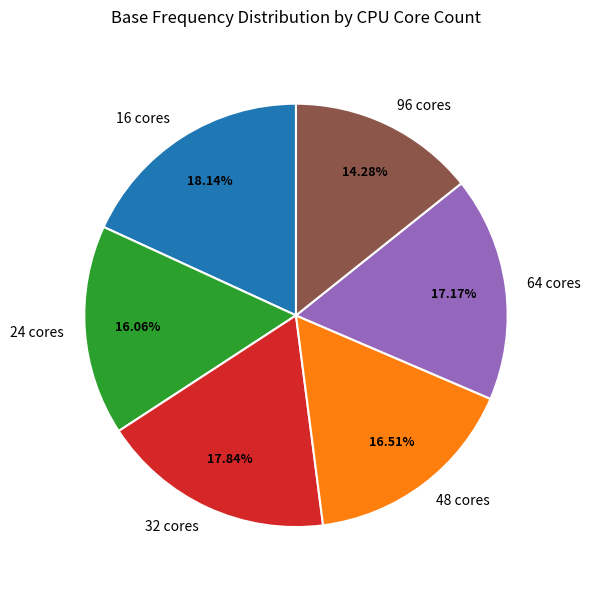

To the nearest percent, what percentage of the pie is 32 cores?

18%